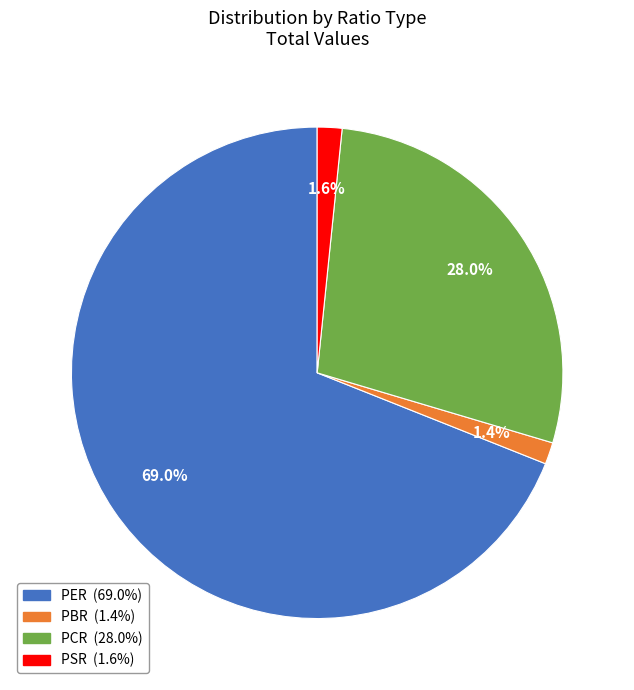

Which category has the biggest portion of the pie?

PER